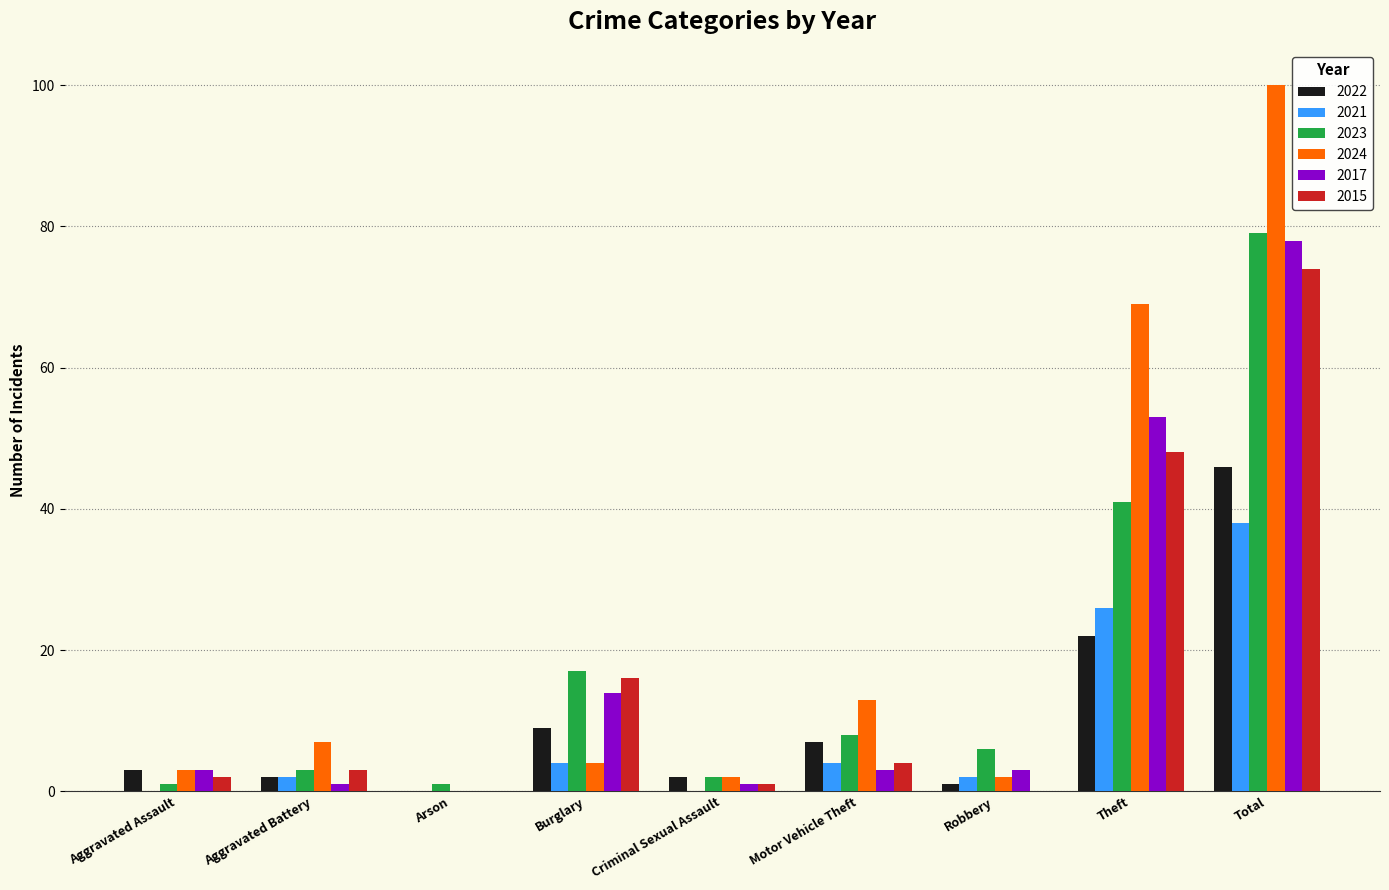

At which label is 2017 closest to 39?

Theft